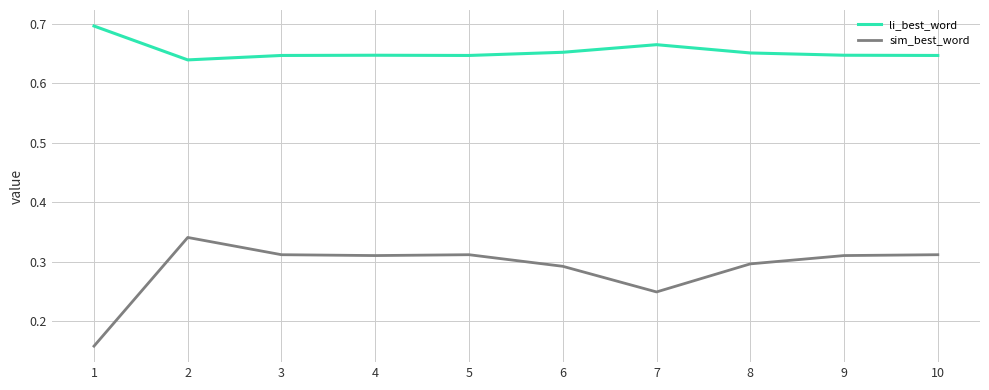

True or false: sim_best_word and li_best_word intersect in this chart.

False